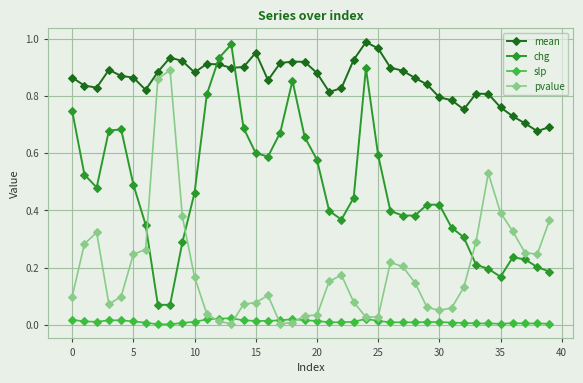

Rank the series by their average value, from lowest to highest.

slp, pvalue, chg, mean